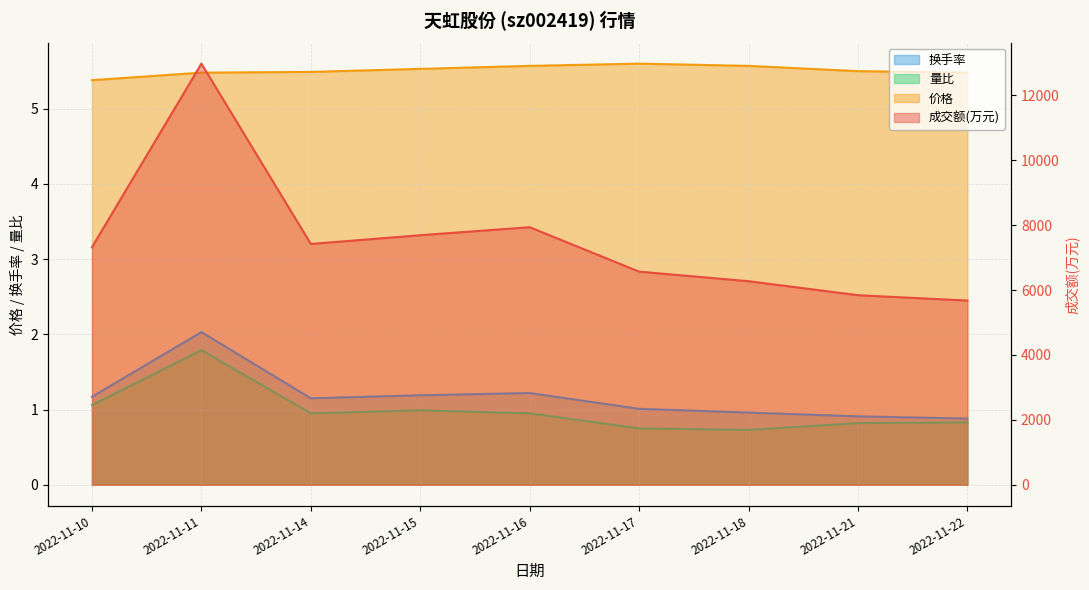

List the series in order of their peak value, lowest first.

量比, 换手率, 价格, 成交额(万元)